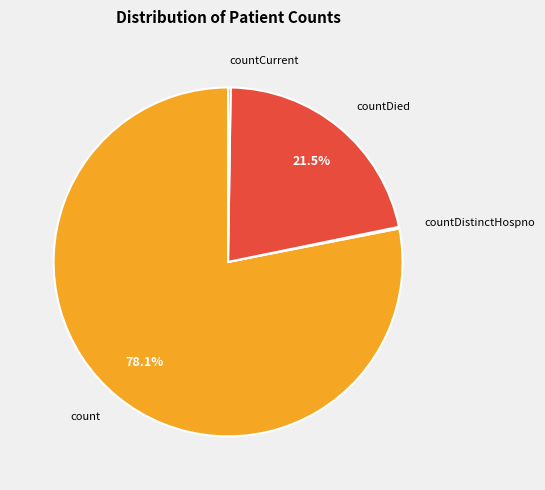

Is there a majority slice in this chart?

Yes